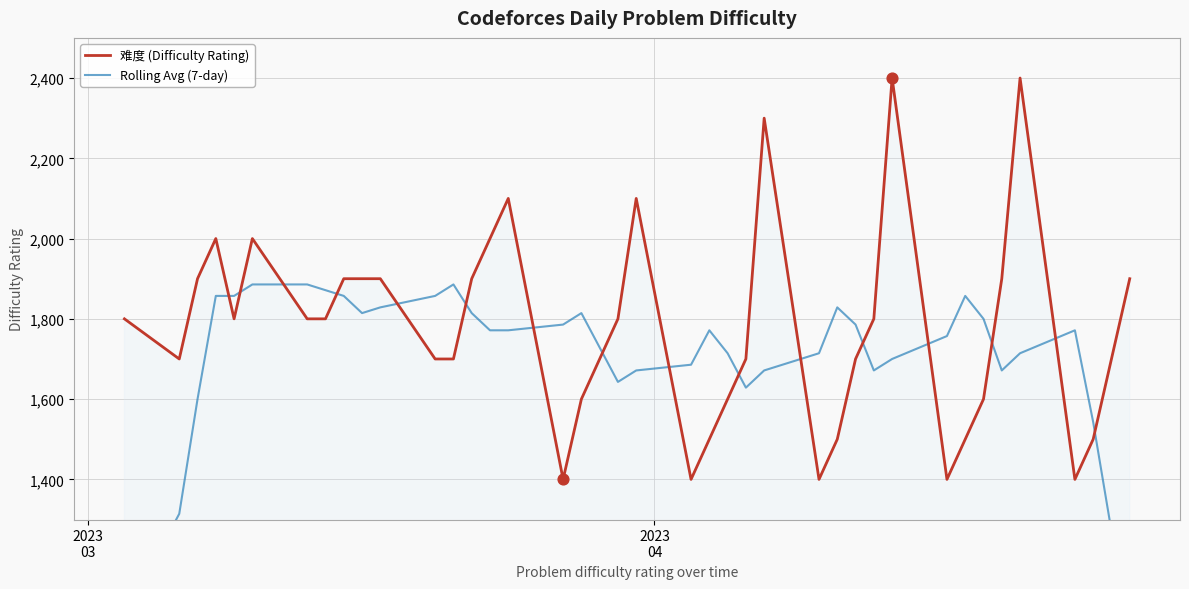

Is the value of Rolling Avg (7-day) at 13 greater than the value of 难度 (Difficulty Rating) at 28?

Yes